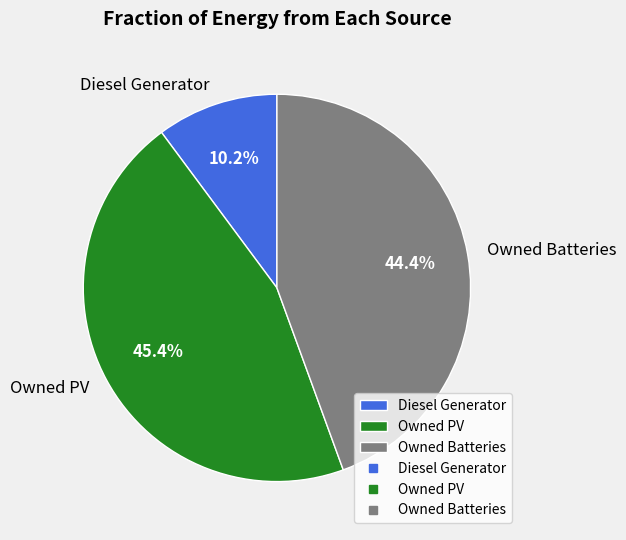

To the nearest percent, what percentage of the pie is Owned PV?

45%